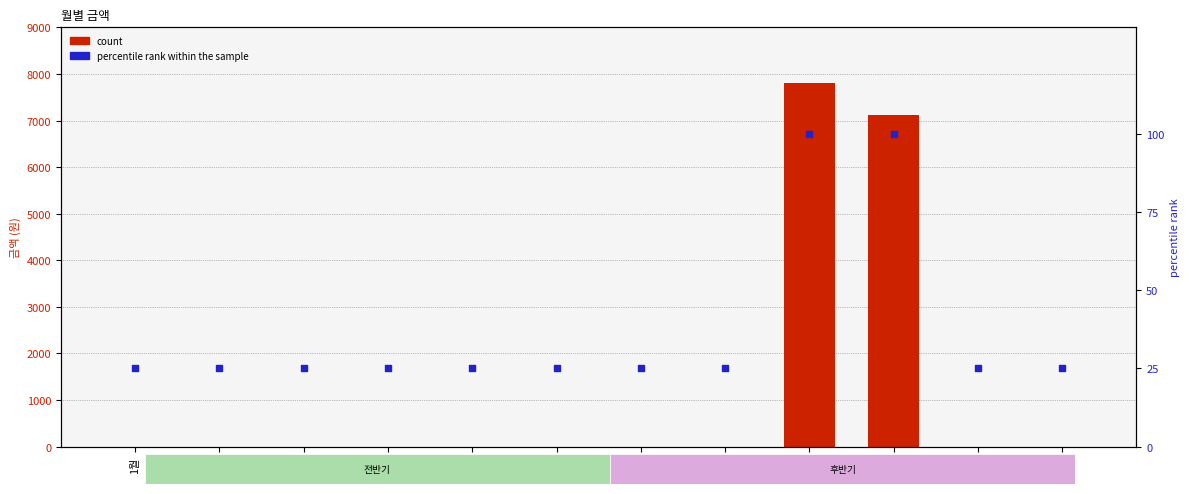

Which series has the widest spread of Y values?

count